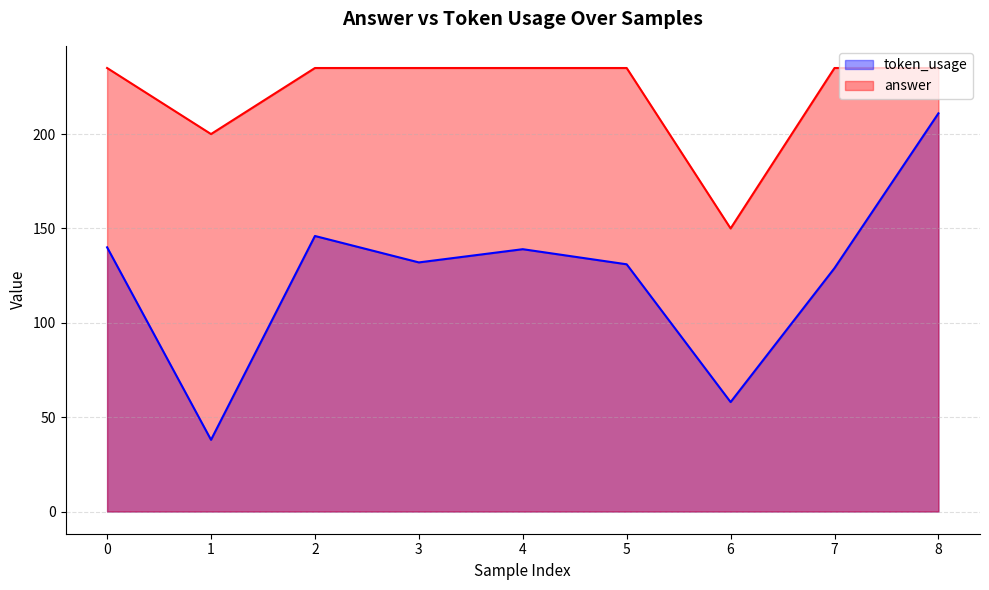

Which series has the largest range (max minus min)?

token_usage